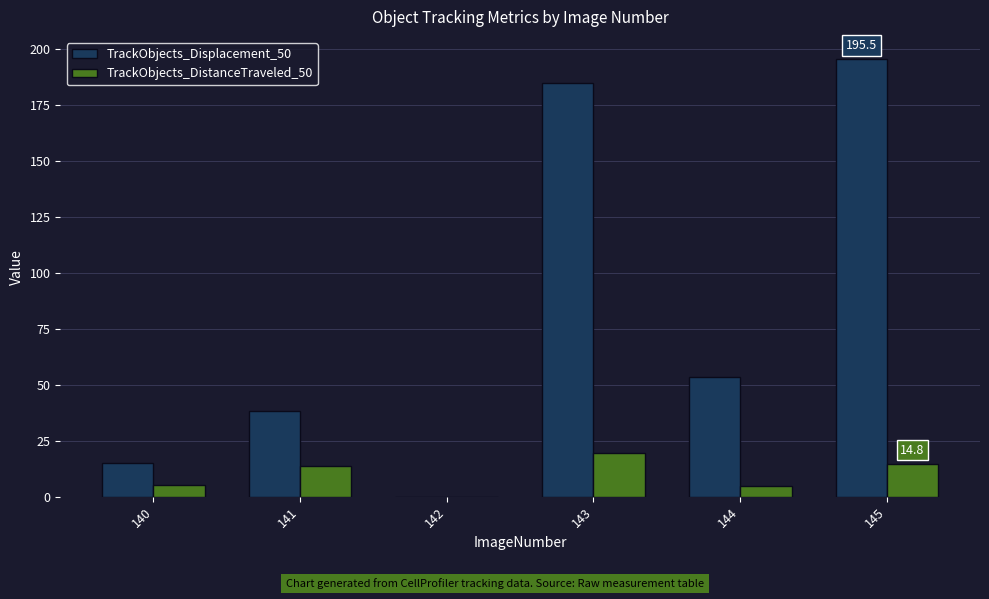

Which series has the largest total across all categories?

TrackObjects_Displacement_50